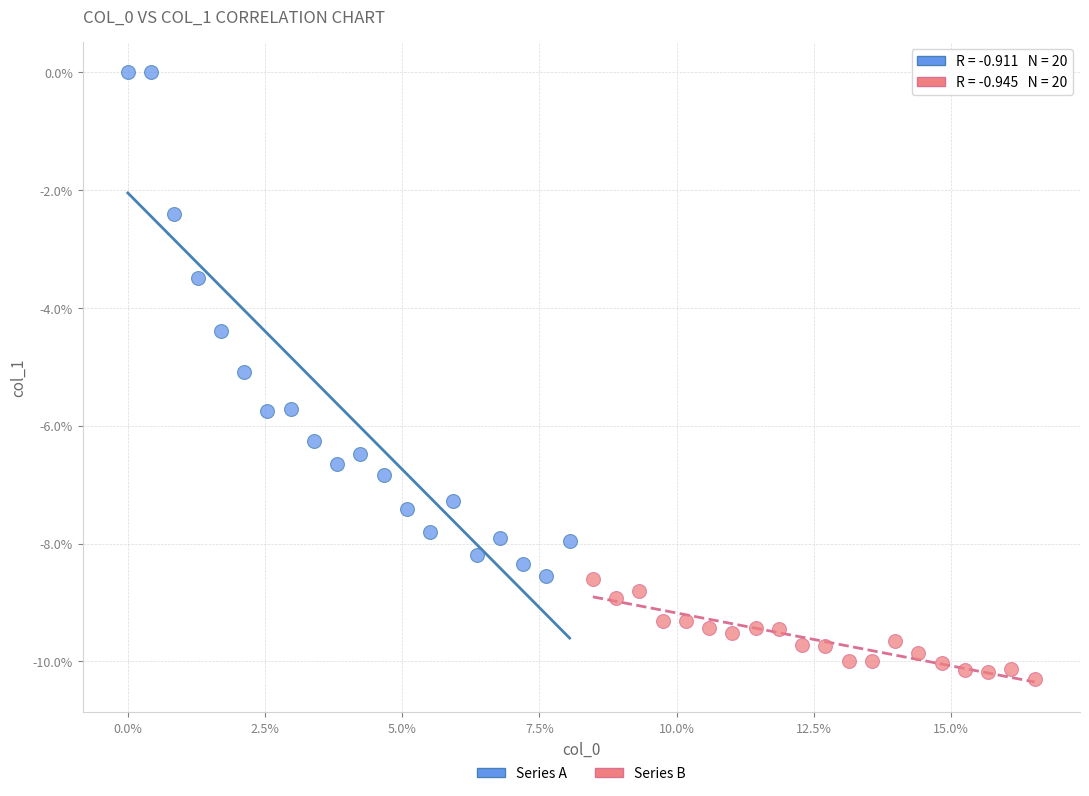

Which series has the widest spread of Y values?

Series A